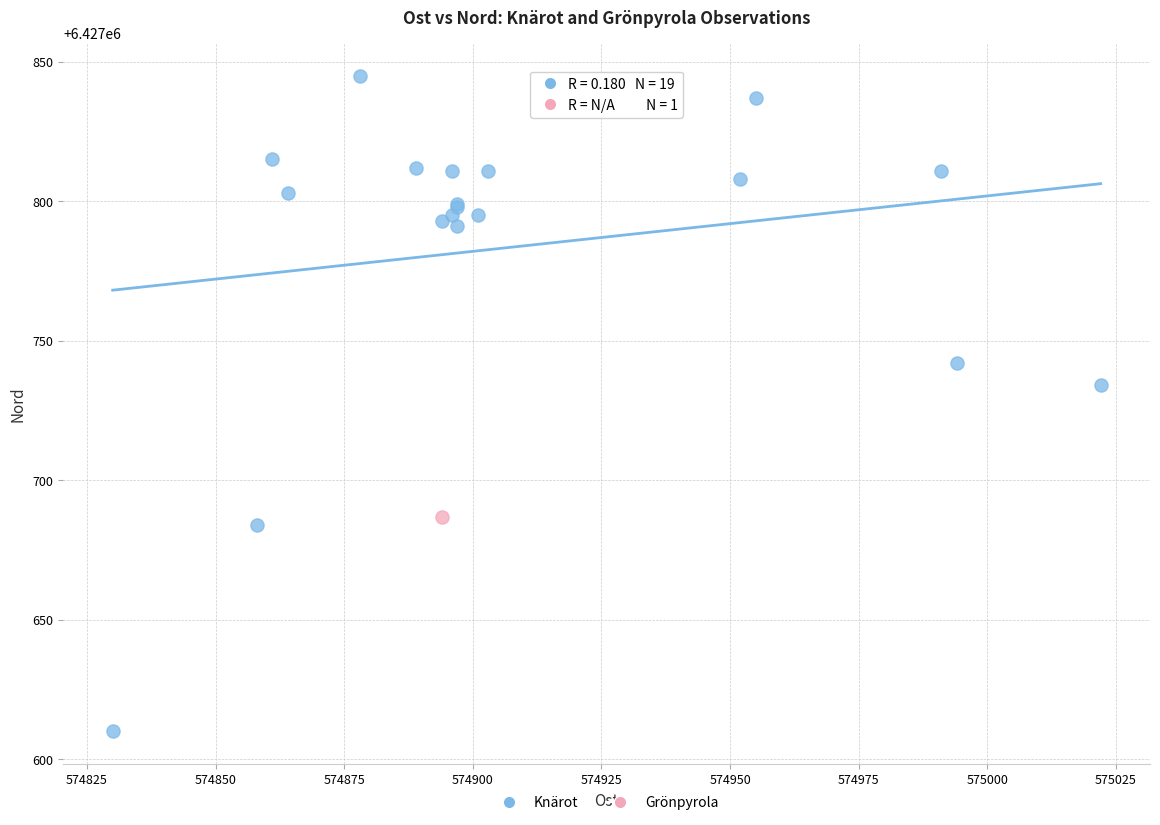

What are all the series names shown in the legend?

Knärot, Grönpyrola